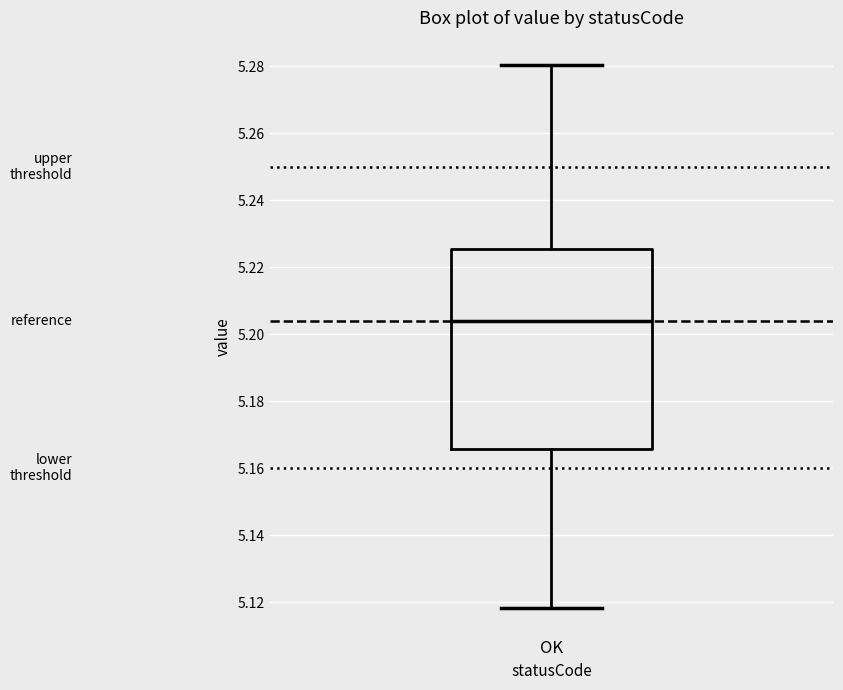

Where does the lower whisker of the box for OK end on the y-axis? The values are not printed on the chart, so give them approximately, as read against the axis.

5.118